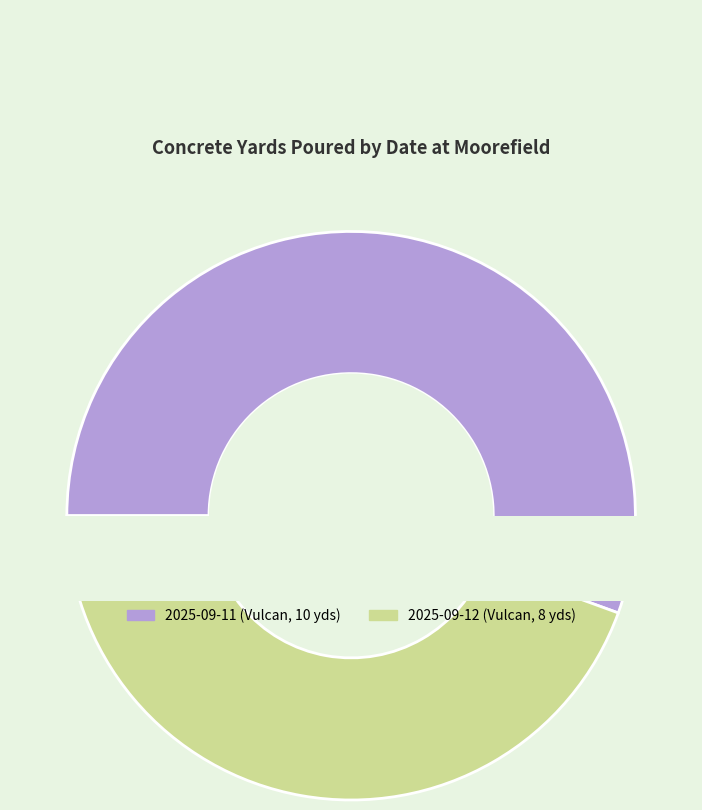

Combined, do 2025-09-12 (Vulcan, 8 yds) and 2025-09-11 (Vulcan, 10 yds) account for over 50%?

Yes